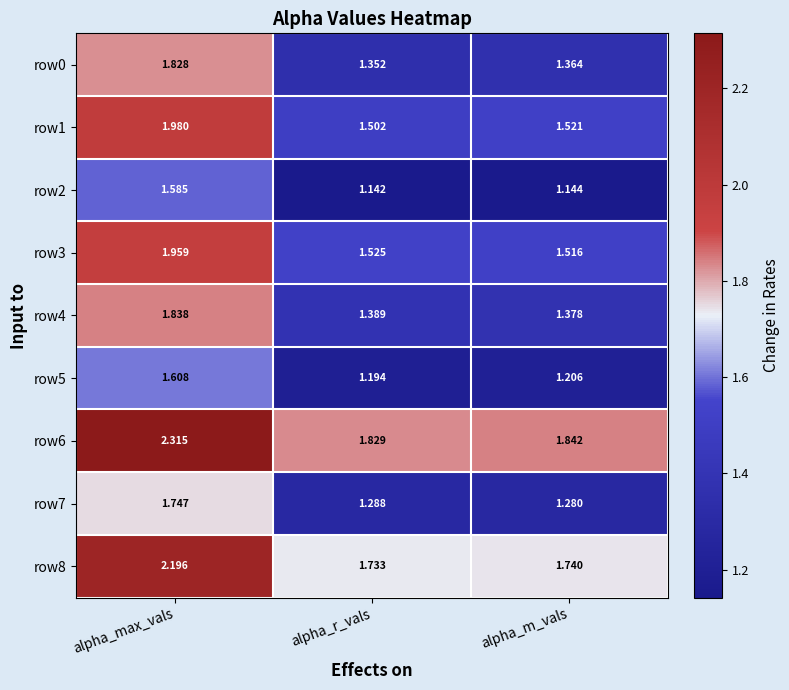

Rank the categories by row2 value from lowest to highest.

alpha_r_vals, alpha_m_vals, alpha_max_vals